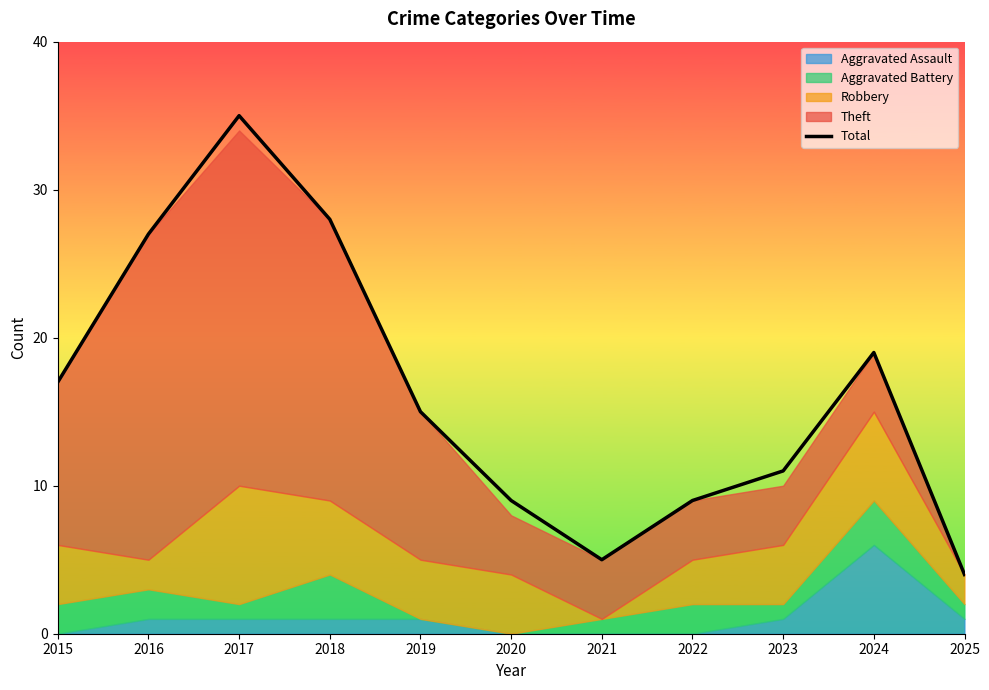

At which category does the data reach its first local valley?

2021